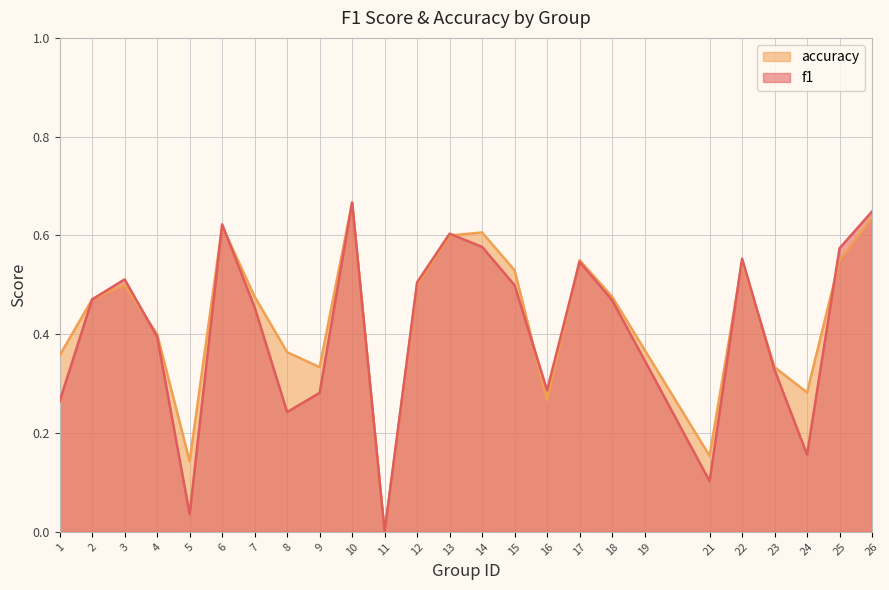

Which has a higher value, 21 or 3?

3